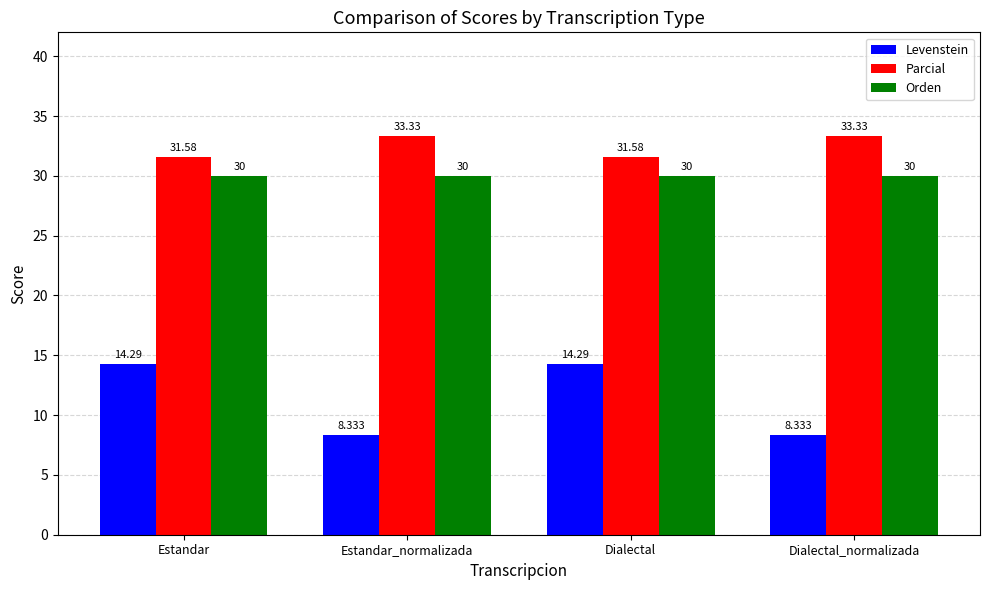

What is the average value of the Parcial series?

32.5